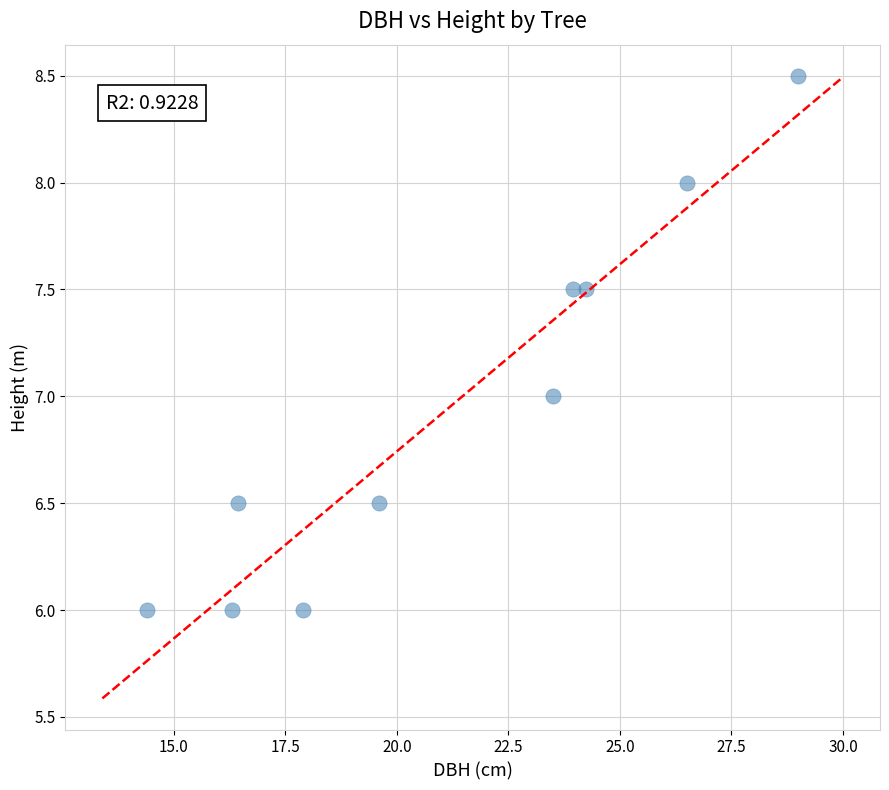

What is the average Y value?

7.0